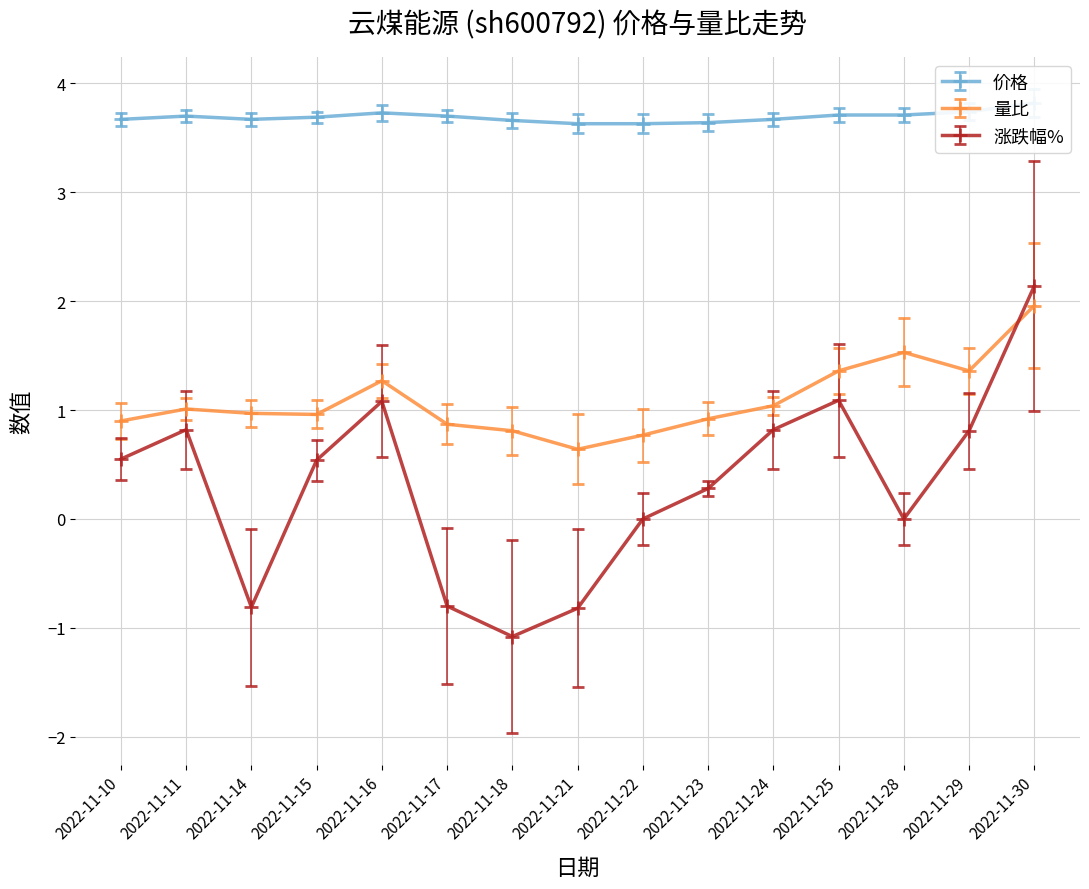

At which category does 价格 reach its first local valley?

2022-11-14